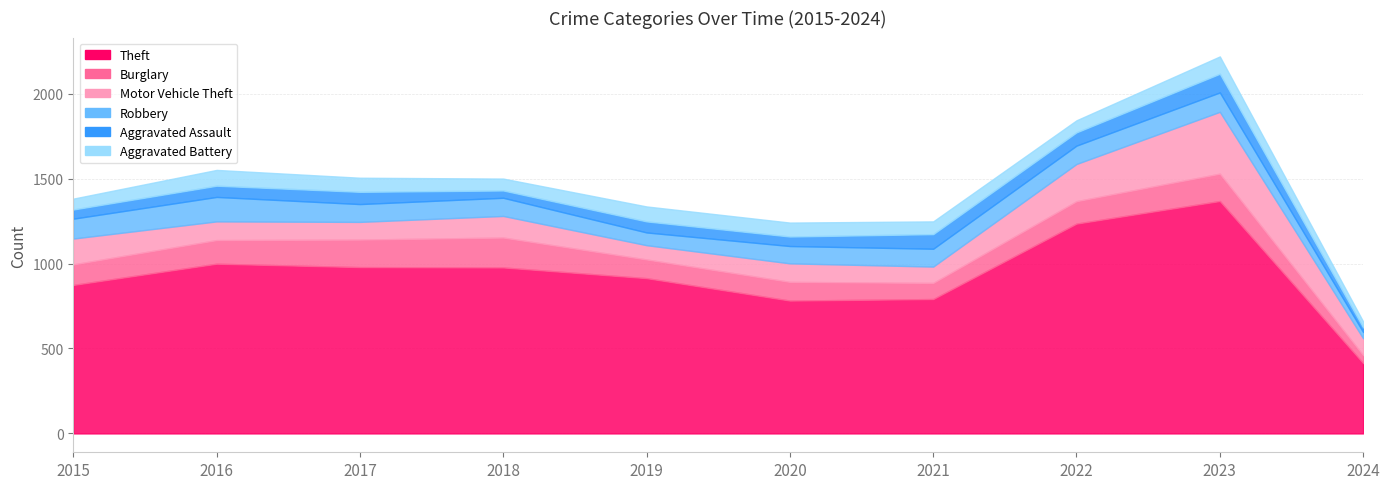

Which series has the largest total across all categories?

Theft